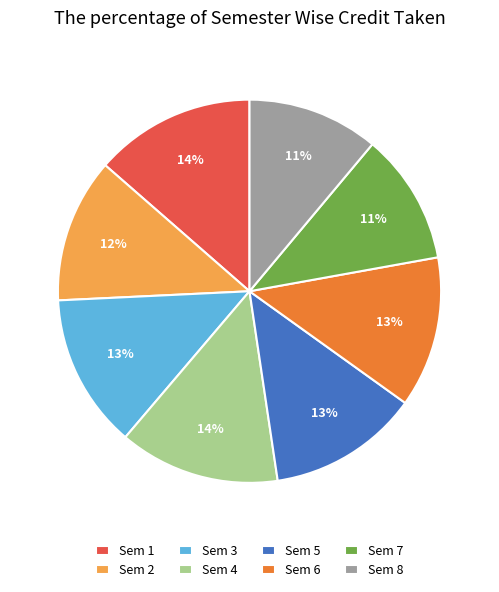

Does any single category account for the majority?

No